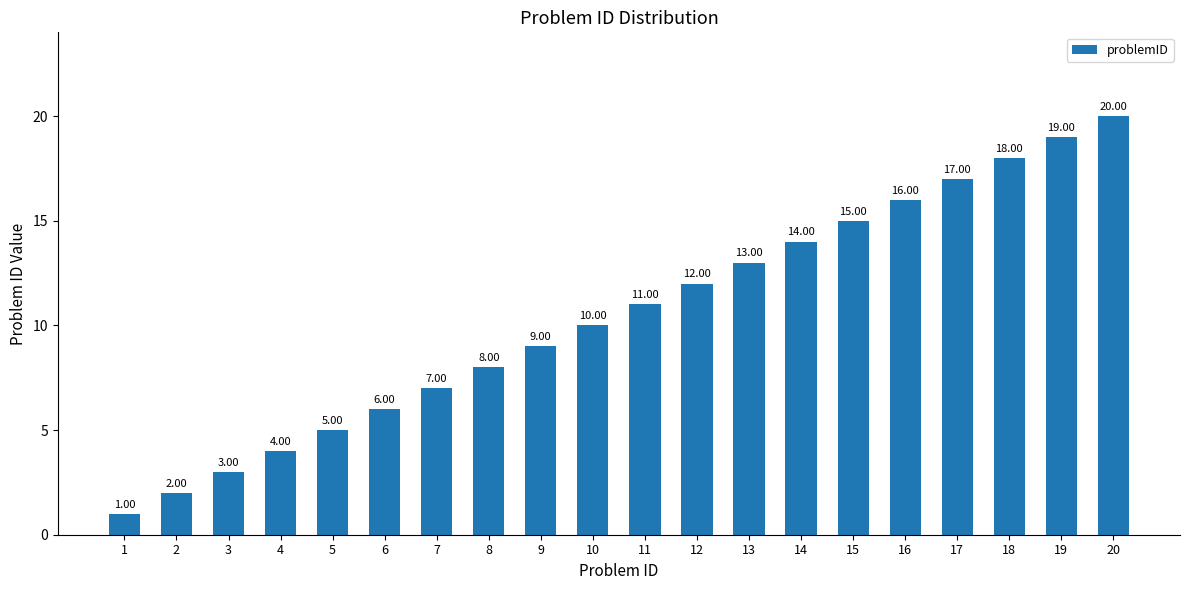

What is the difference between the maximum and second lowest values?

18